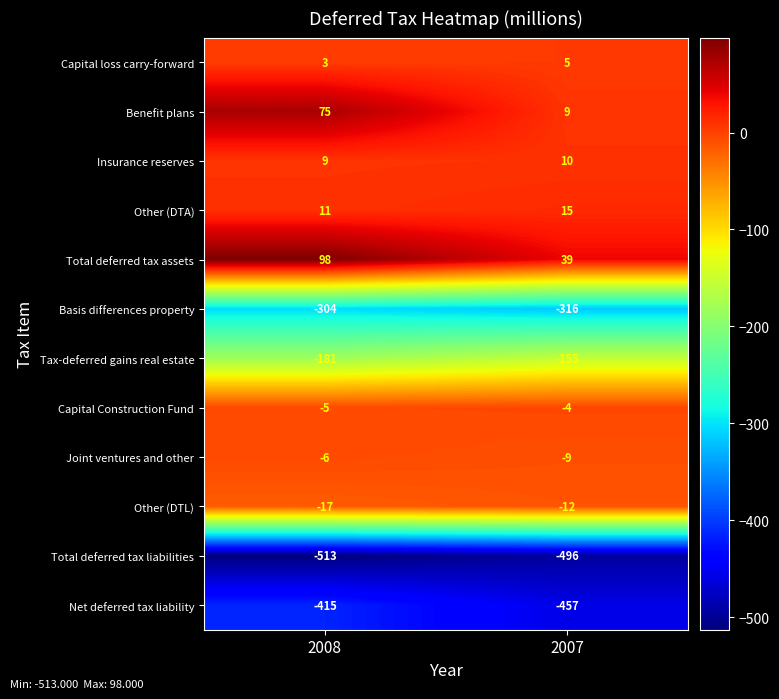

The value of Joint ventures and other at 2007 is -9. True or false?

True